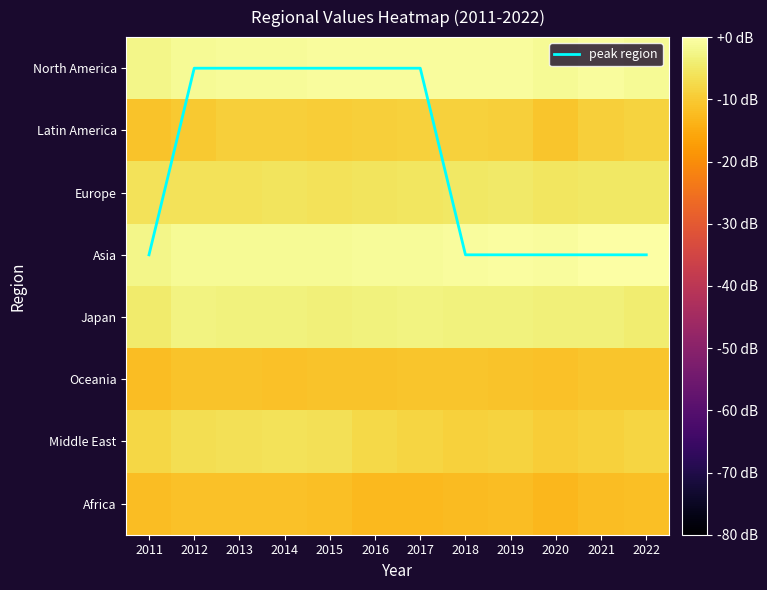

Which has a higher value, 2019 or 2018?

2019